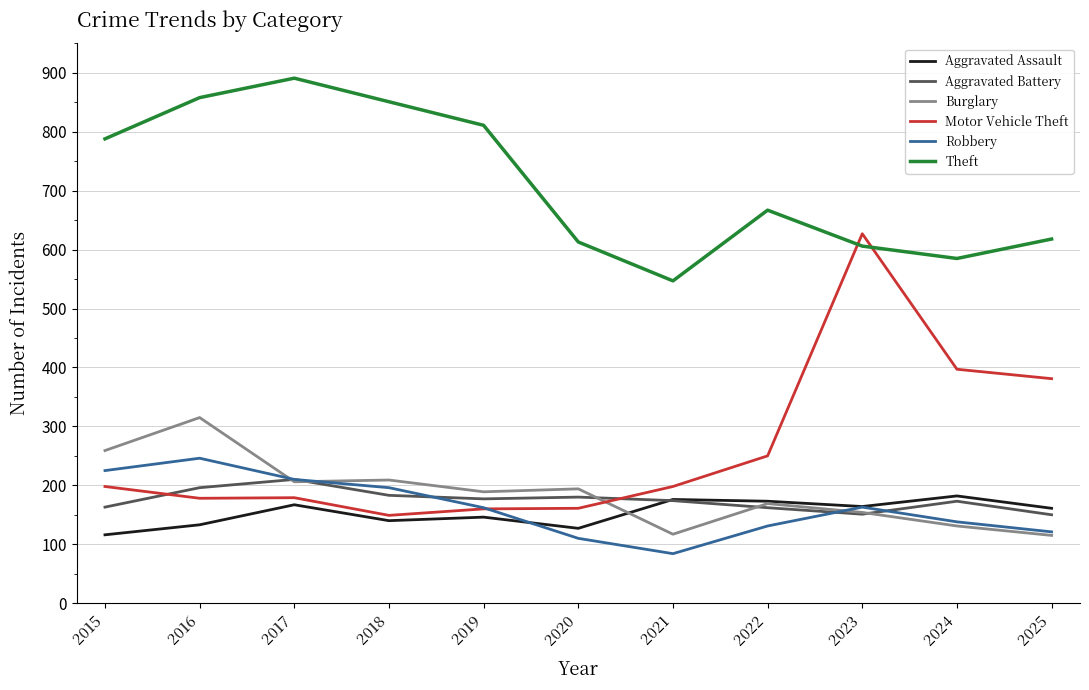

In Aggravated Battery, how many points are higher than both neighbors (excluding endpoints)?

3